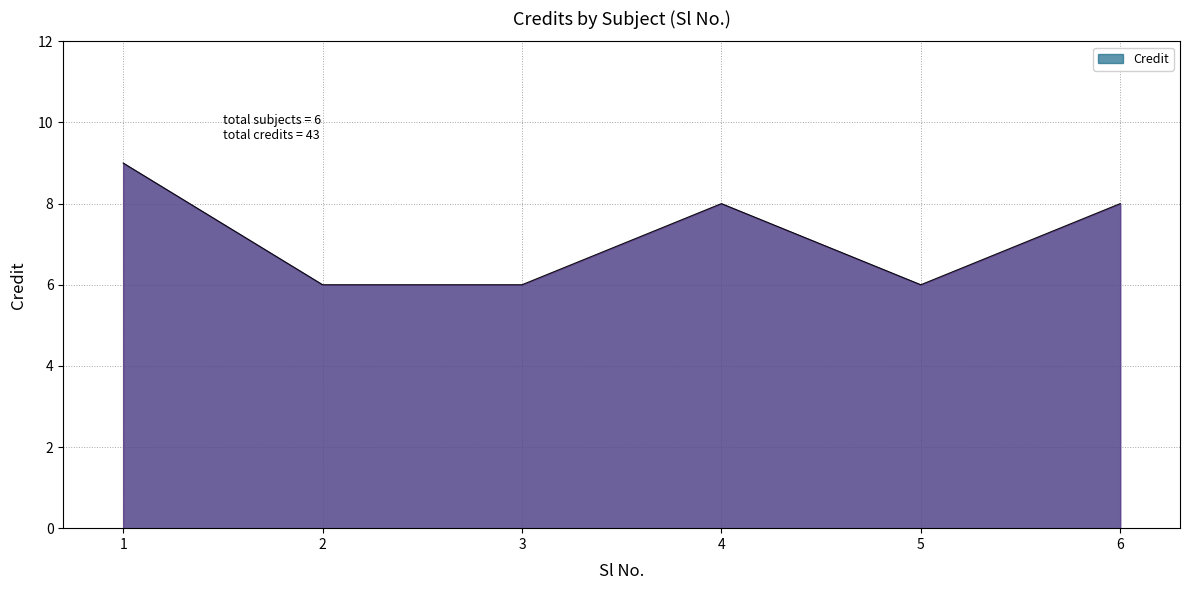

At which category does the chart reach its peak across all series?

1